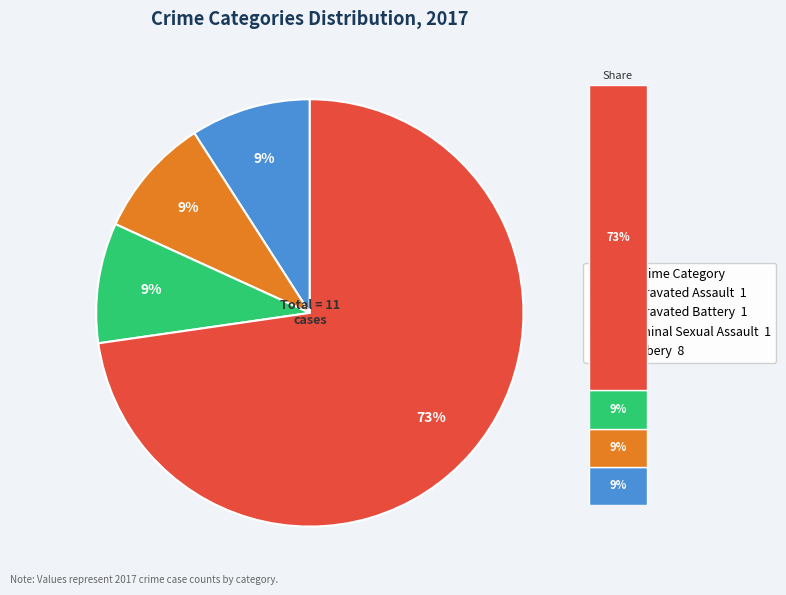

What percentage is the Robbery slice, to the nearest percent?

73%